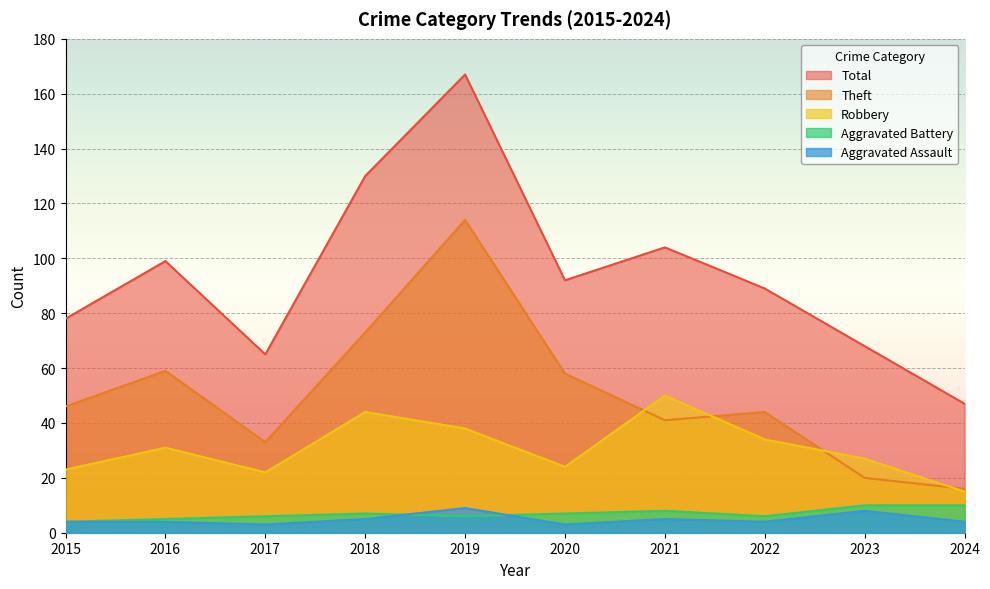

What is the spread (max minus min) of values at 2017?

62